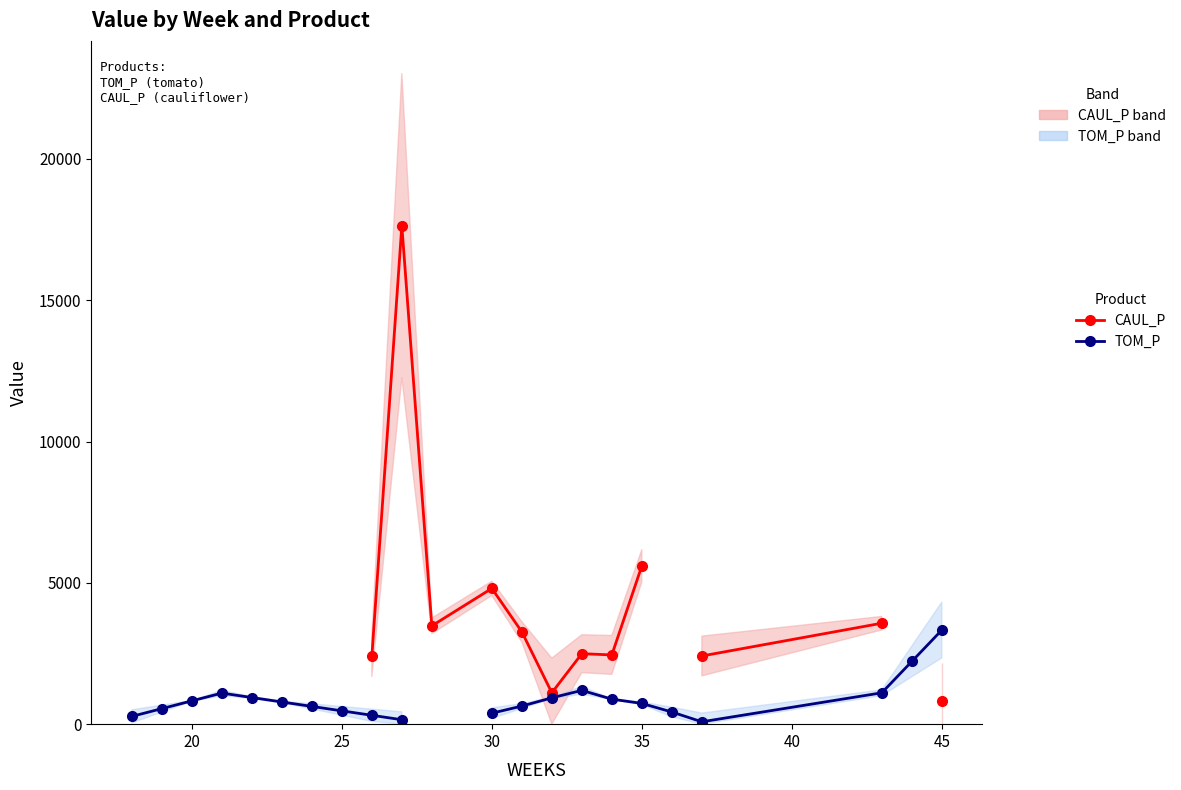

What is the difference between the maximum and second lowest values in the TOM_P series?

3173.5